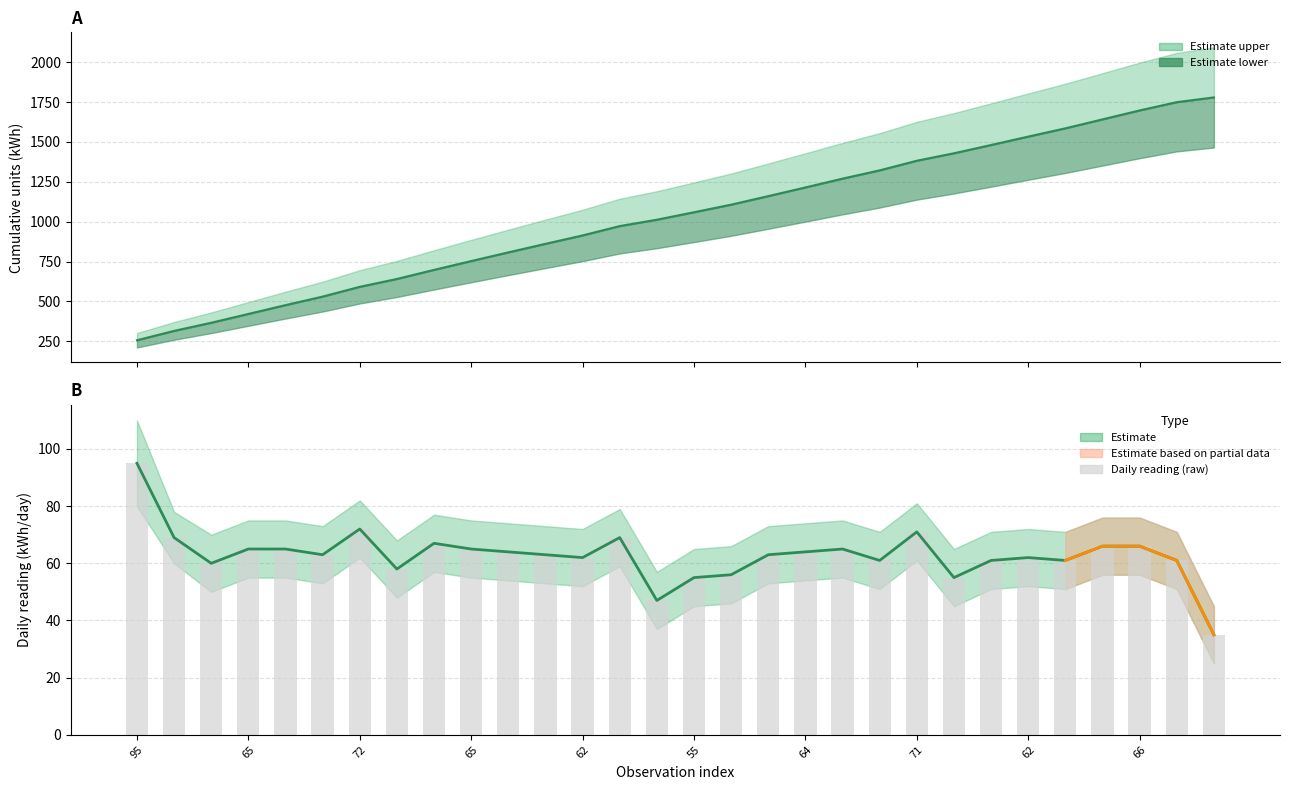

Read the Estimate (mean) value at 66.

66